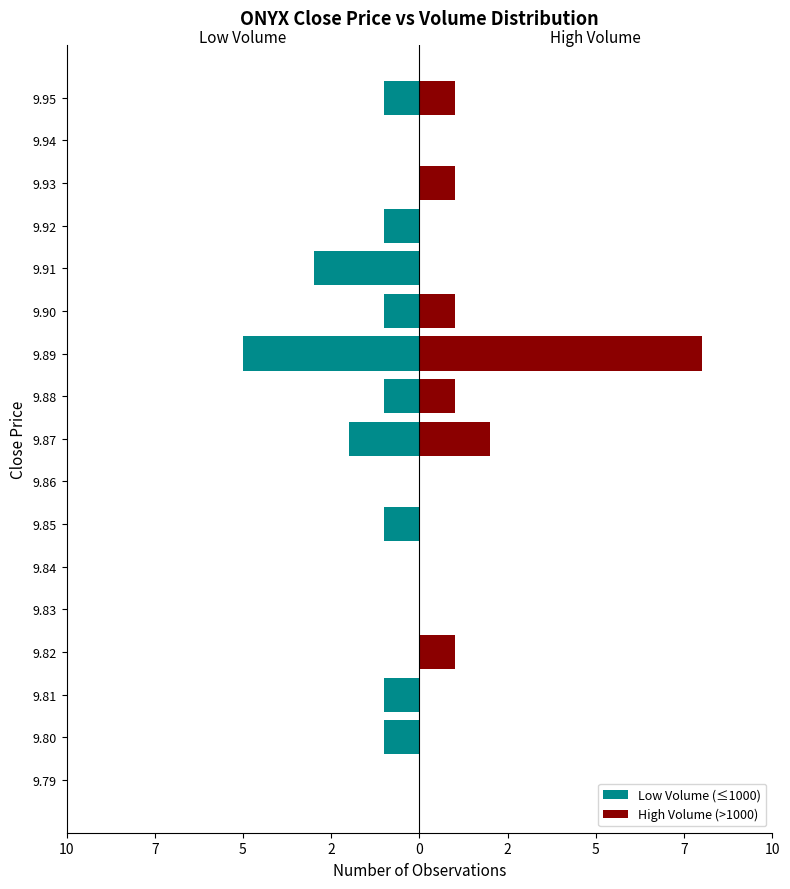

Reading right to left, transcribe all the data shown in this chart.

Low Volume (≤1000): -1	0	0	-1	-3	-1	-5	-1	-2	0	-1	0	0	0	-1	-1	0
High Volume (>1000): 1	0	1	0	0	1	8	1	2	0	0	0	0	1	0	0	0